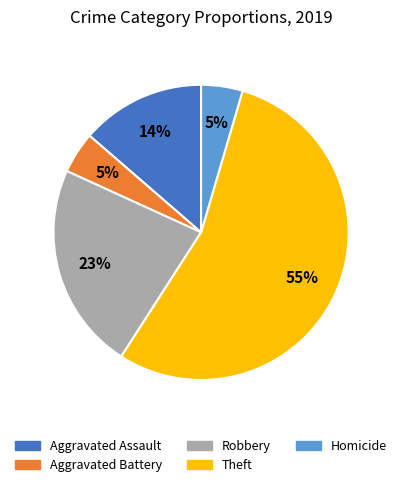

Is it true that Robbery is 28% of the pie?

False